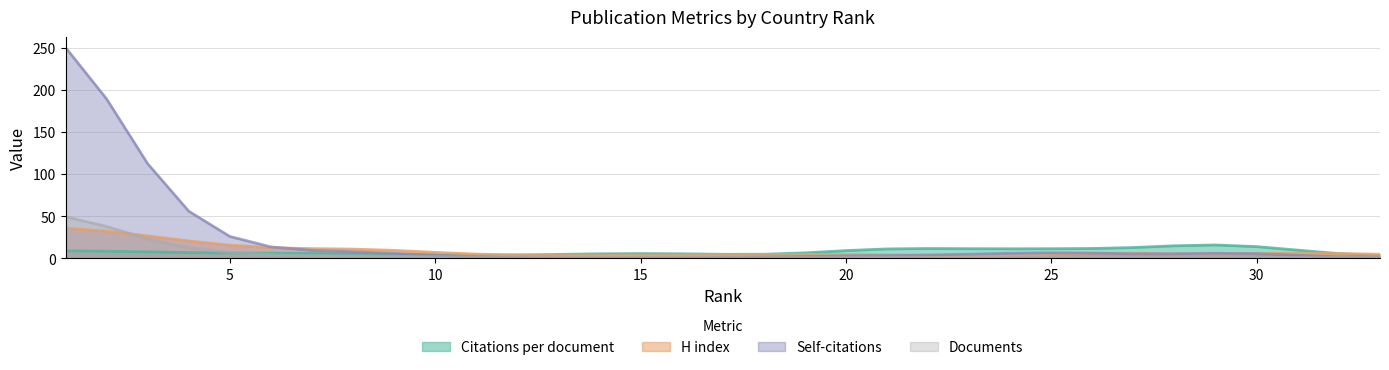

At which label does Self-citations reach its minimum?

9